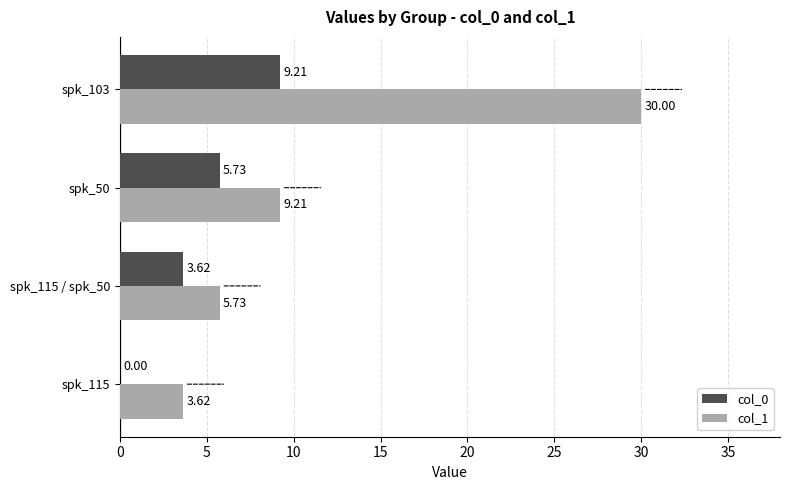

What is the sum of all col_1 values?

48.6